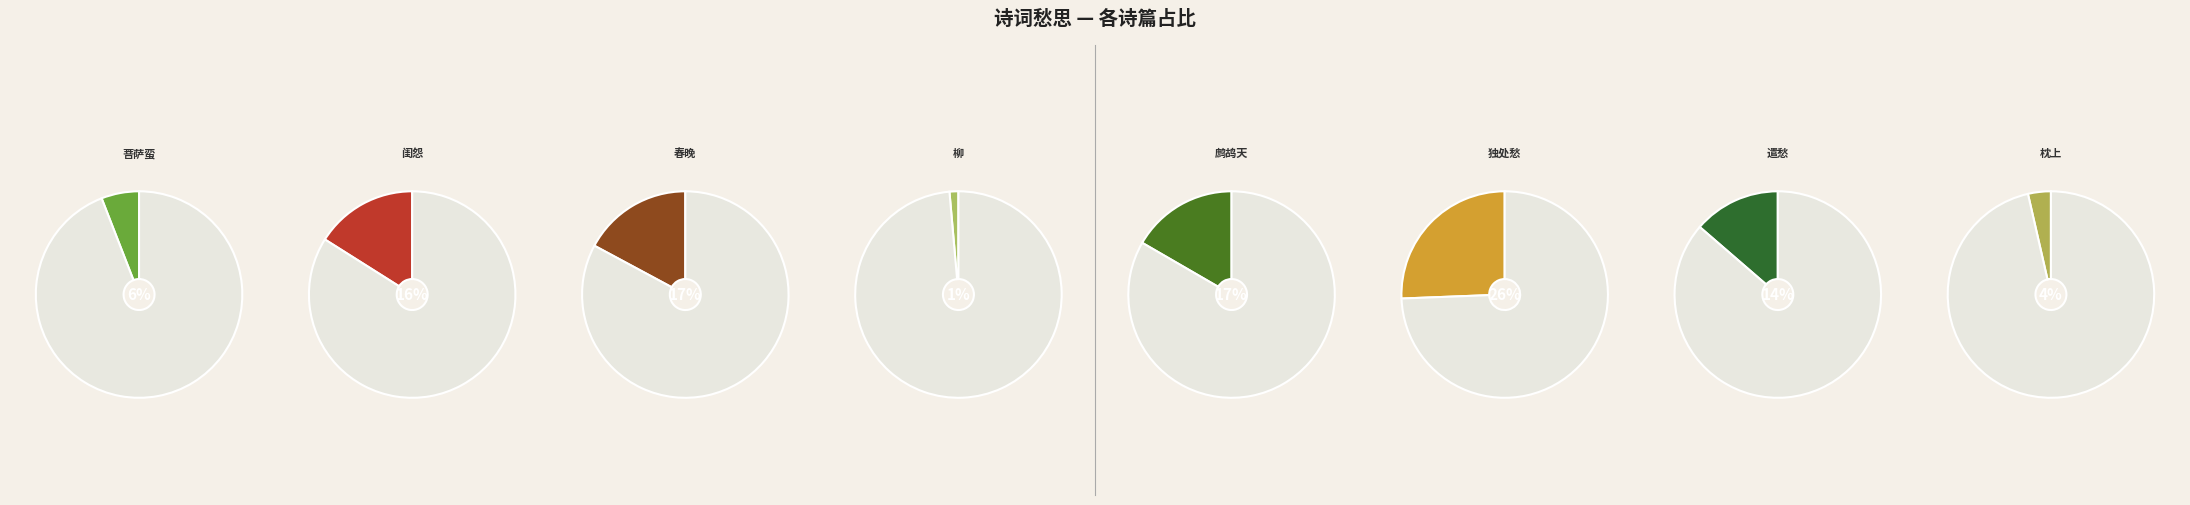

The 闺怨·离愁一点浓如黛 slice represents 23% of the pie. True or false?

False